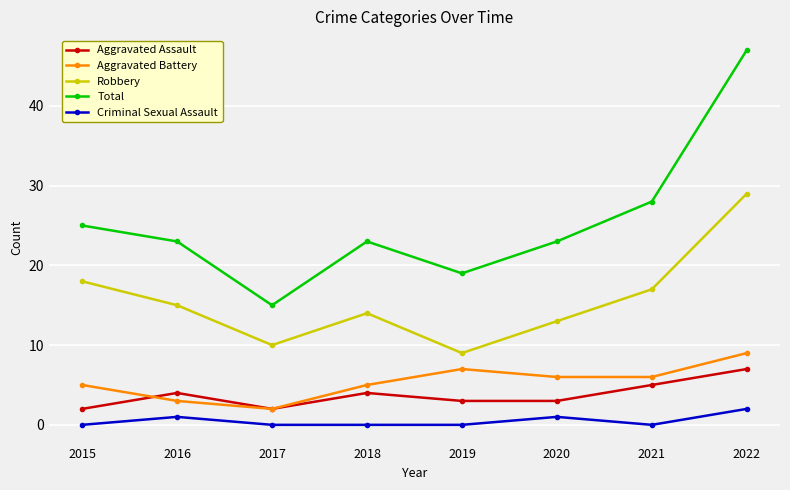

Does the chart have visible grid lines?

Yes